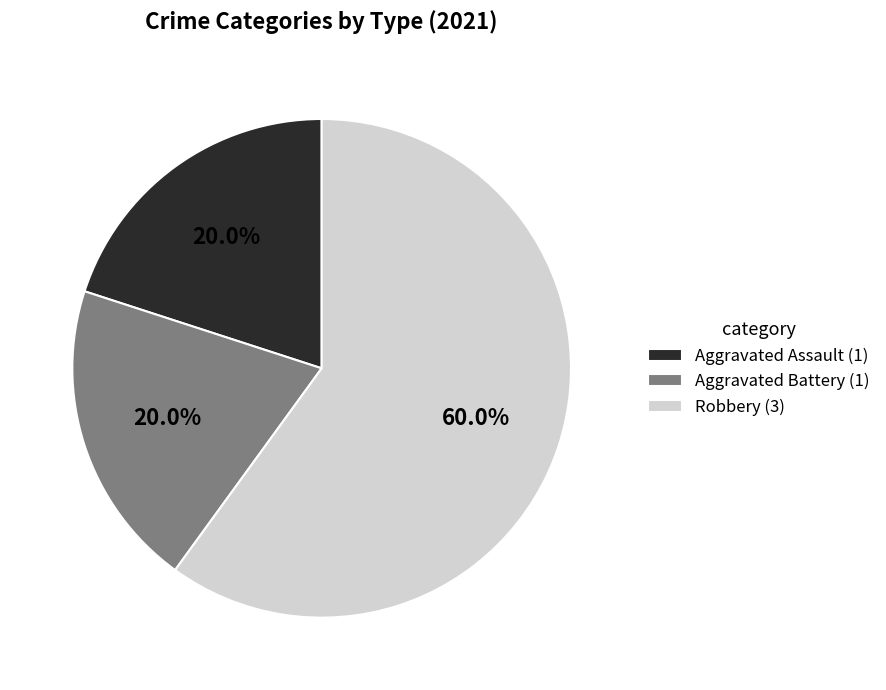

Is Aggravated Assault (1) the majority of the pie?

No